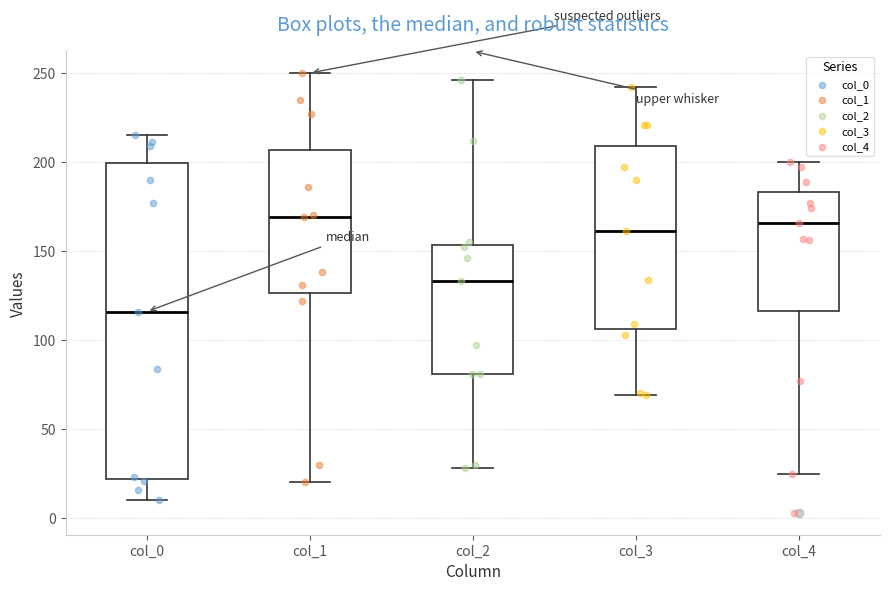

Reading left to right, transcribe this box plot: for each box, give where its median line is, the range the box spans, and where its two whiskers end, as read against the y-axis. The values are not printed on the chart, so give them approximately, as read against the axis.

col_0: median 115, box 20 to 200, whiskers 10 to 215
col_1: median 170, box 125 to 205, whiskers 20 to 250
col_2: median 135, box 80 to 155, whiskers 30 to 245
col_3: median 160, box 105 to 210, whiskers 70 to 240
col_4: median 165, box 115 to 185, whiskers 25 to 200